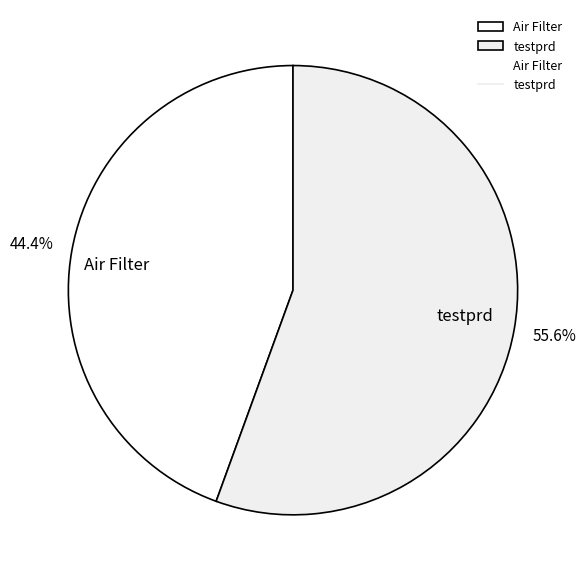

How many slices are in this pie chart?

2